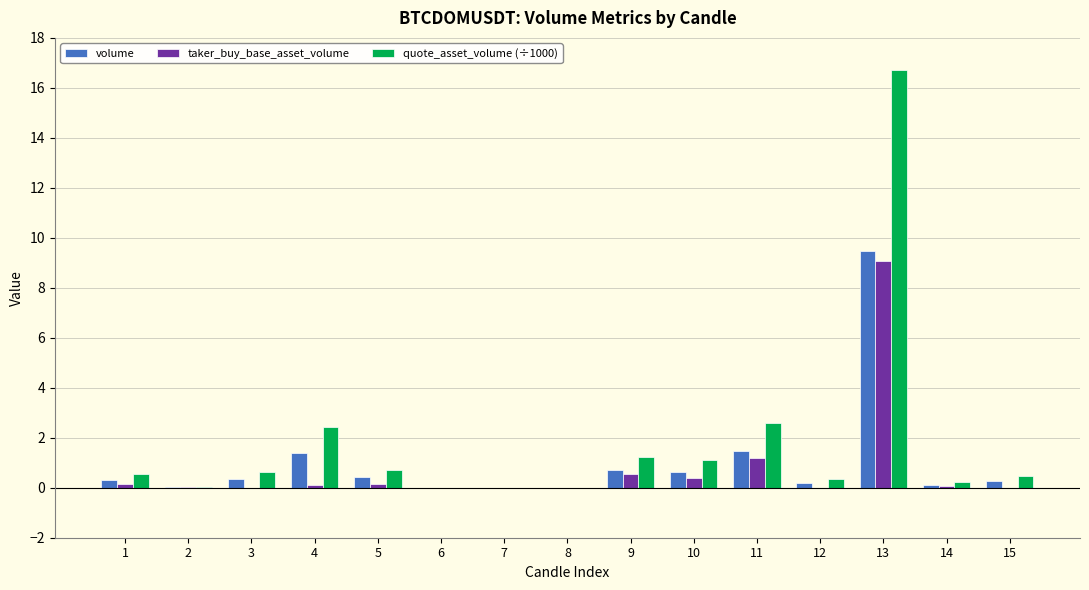

What is the maximum value shown in the chart?

16.7